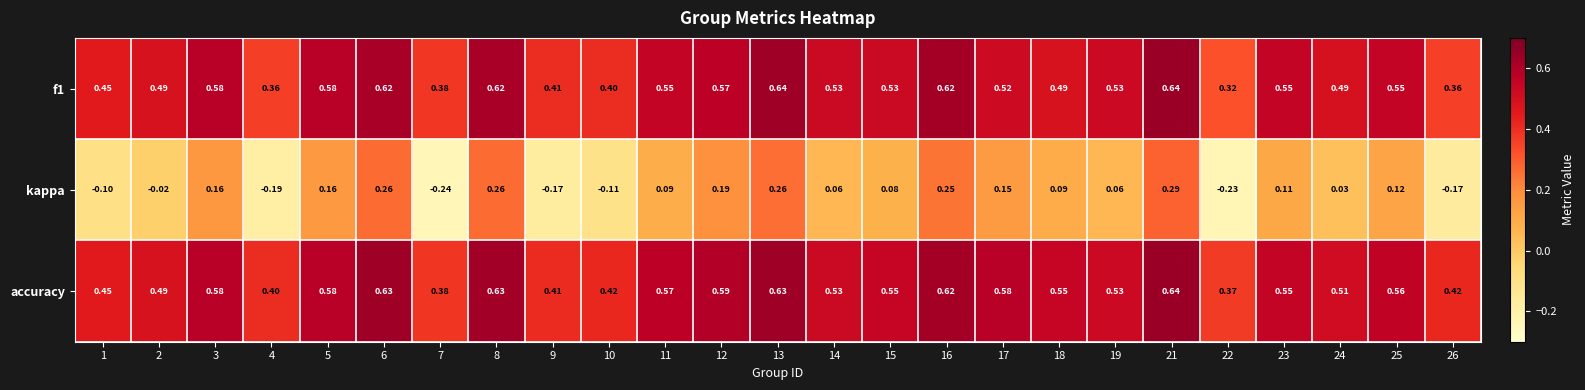

Which series has the largest total across all categories?

accuracy